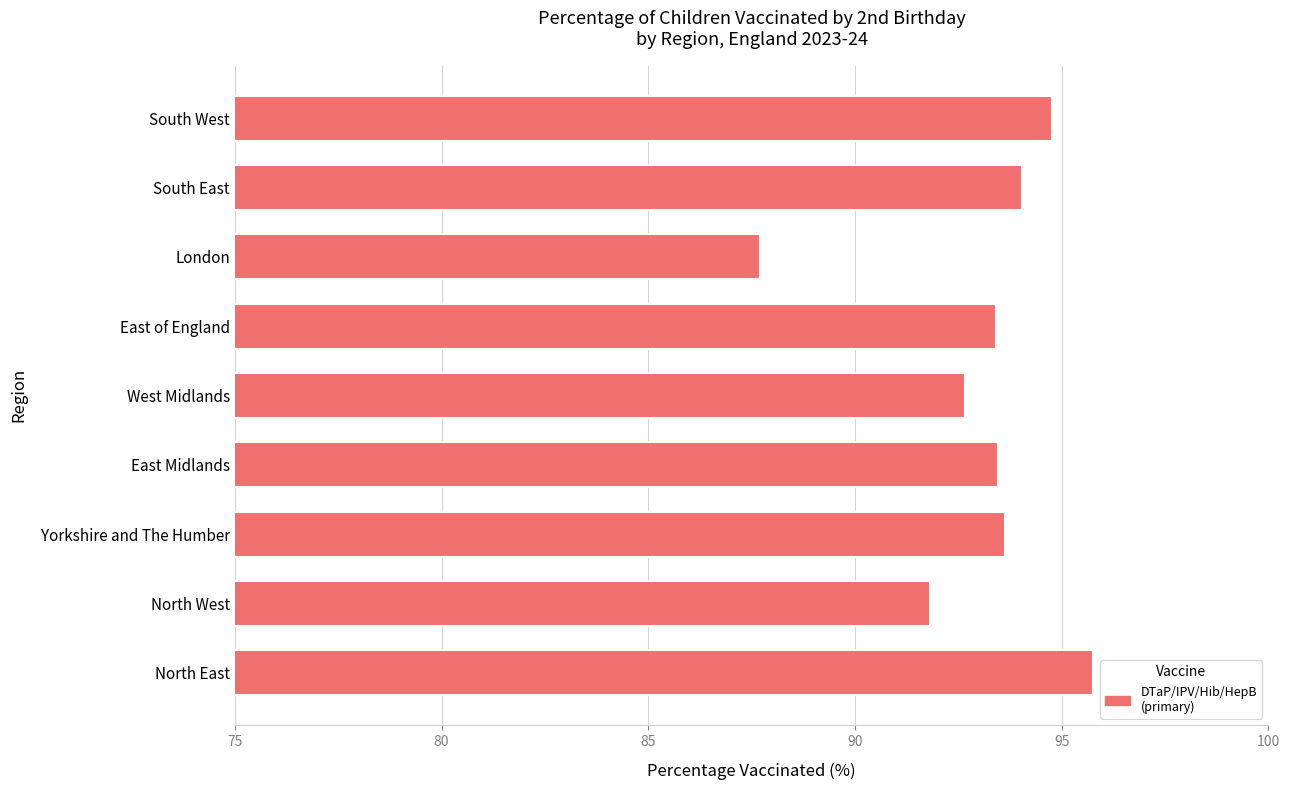

What is the change in value from West Midlands to South West?

+2.1